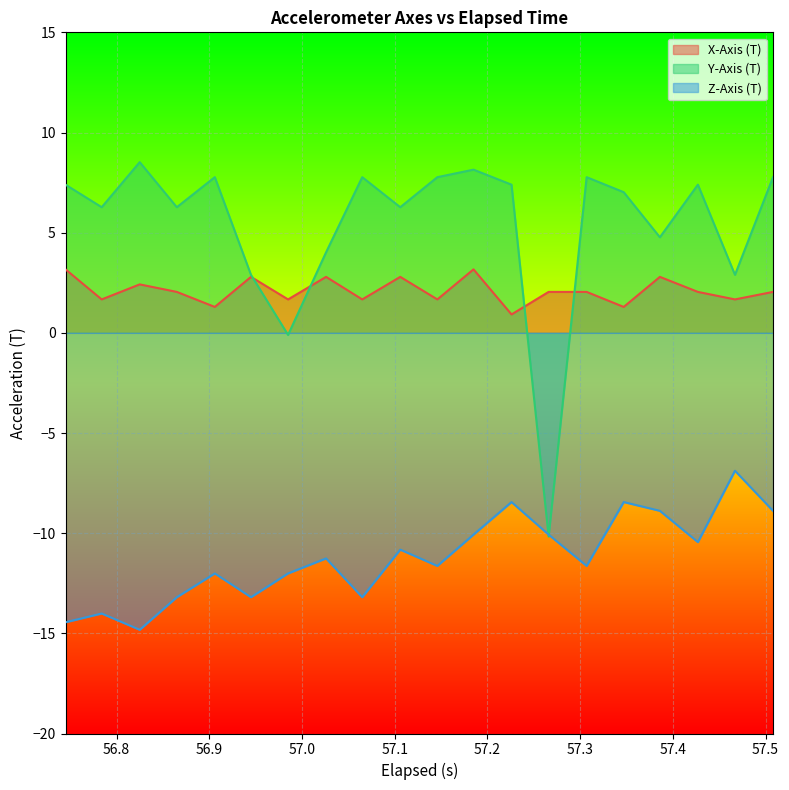

Which series has the widest spread of values?

Y-Axis (T)